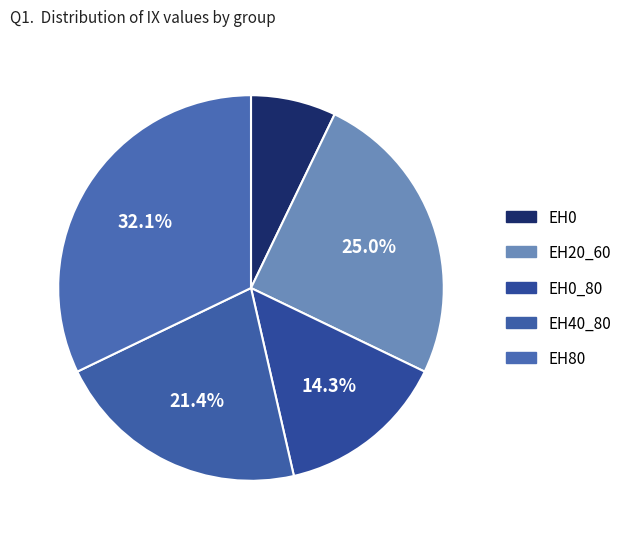

Count the number of slices in the pie.

5